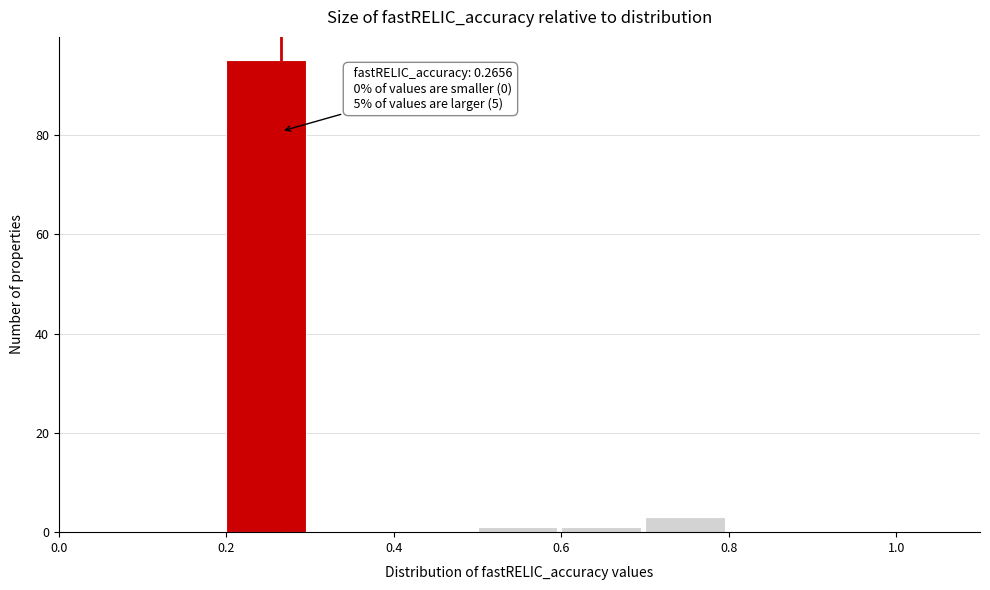

Which range on the x-axis has the tallest bar?

0.2 to 0.3